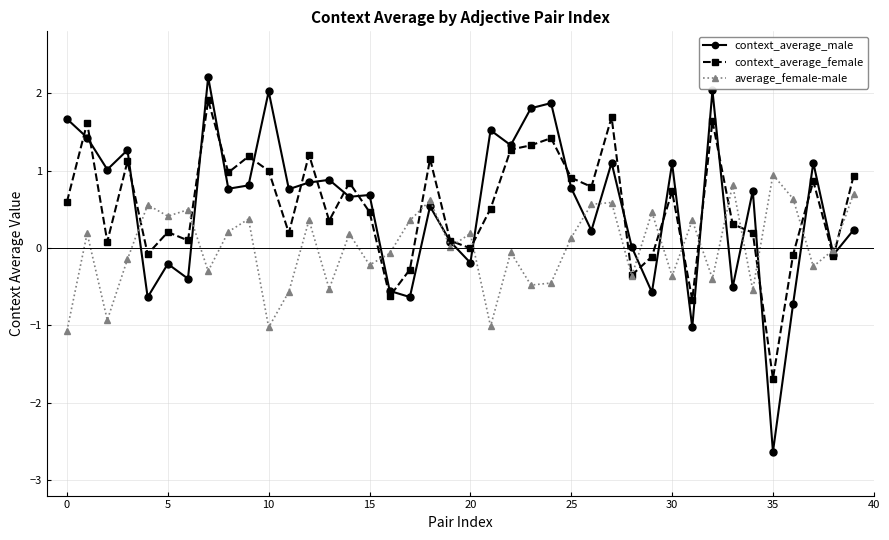

After their last crossing, which series has the higher values: context_average_male or average_female-male?

average_female-male